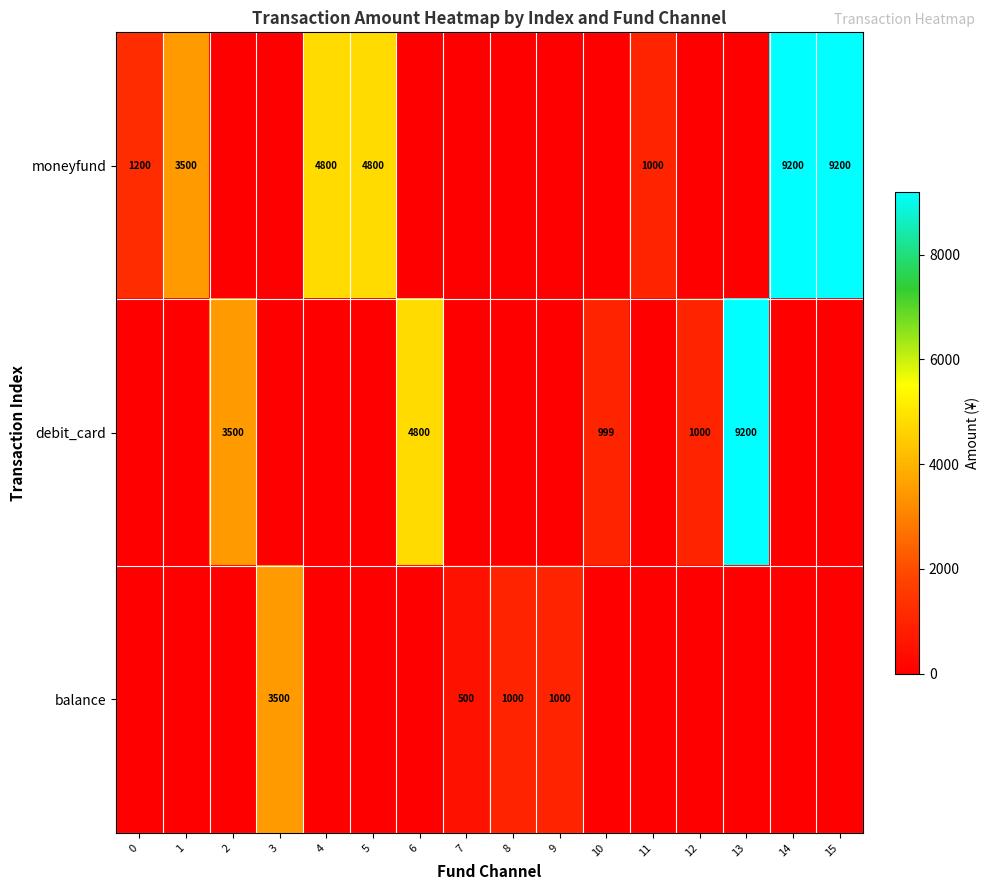

True or false: moneyfund has a value of 9200 at 15.

True